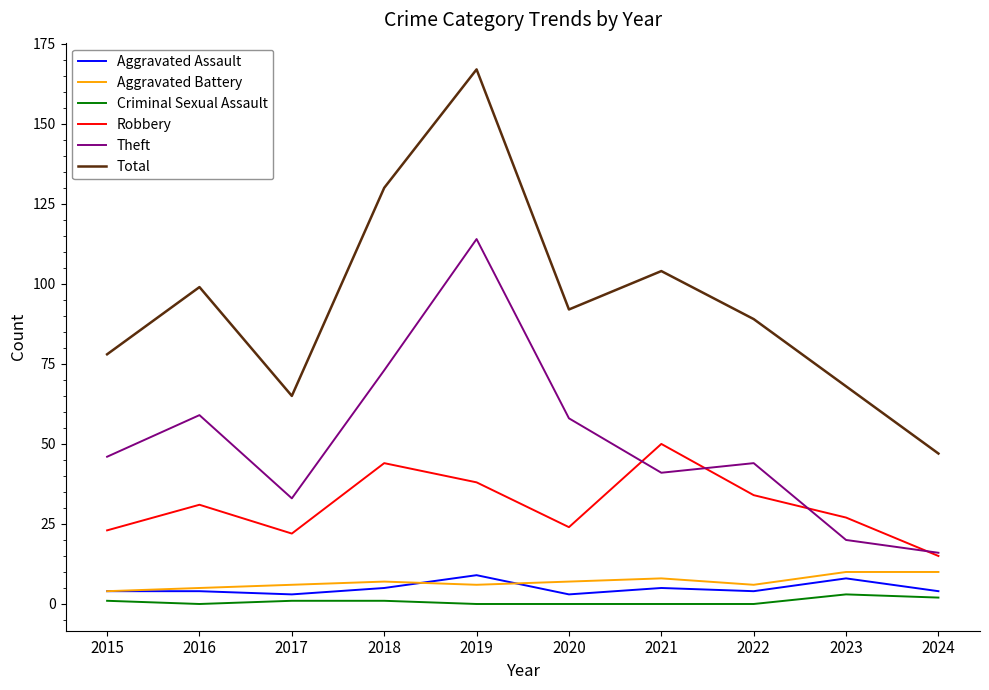

What is the sum of all Robbery values?

308